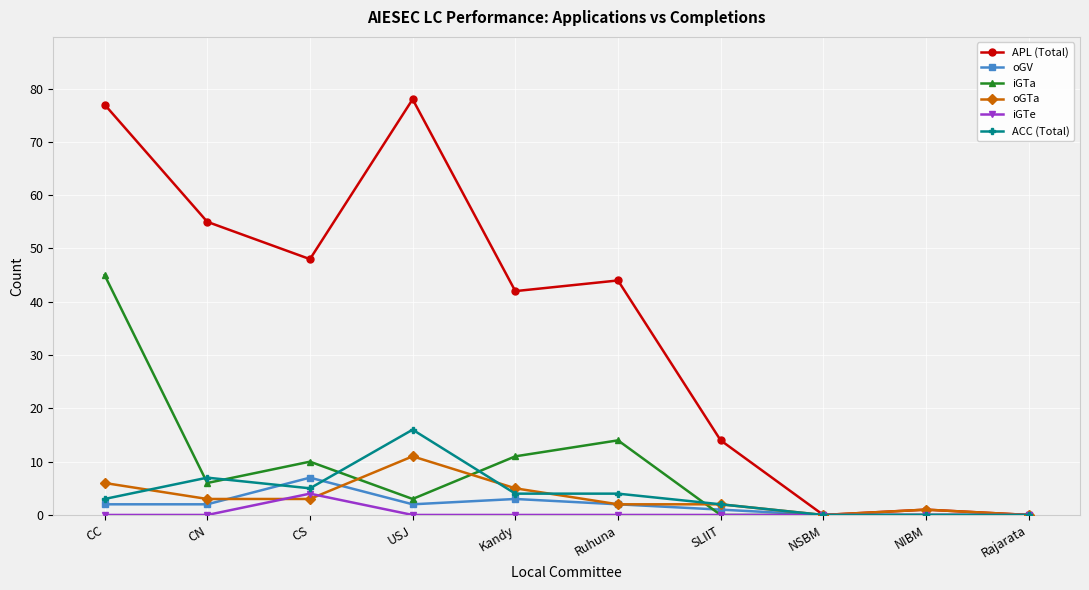

At how many categories does at least one series exceed 24?

6